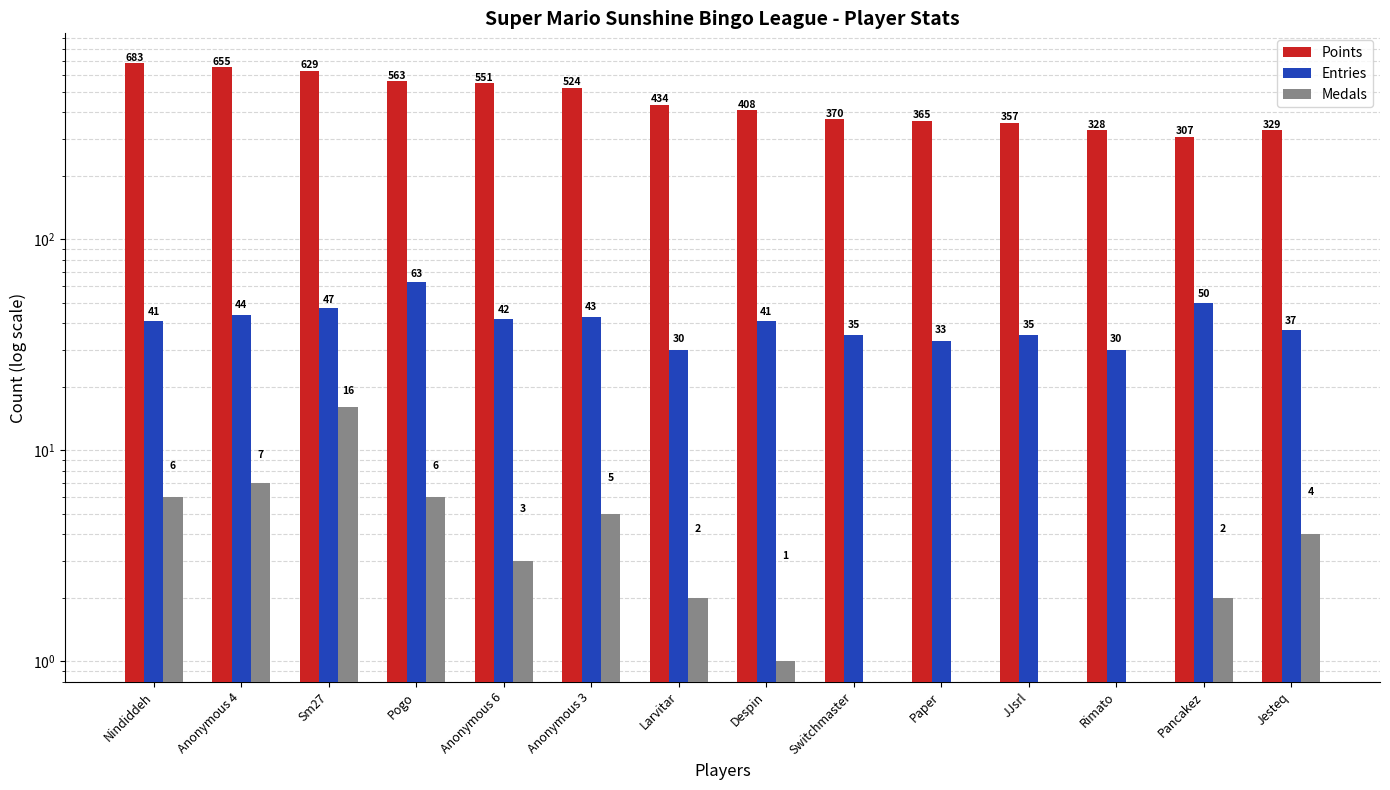

How many data points does each series have?

14